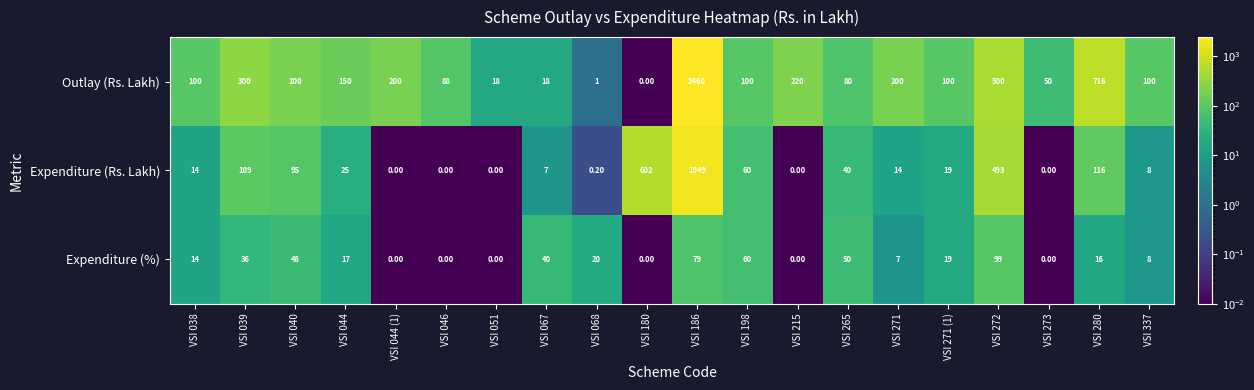

At which category is the sum across all series the highest?

VSI 186